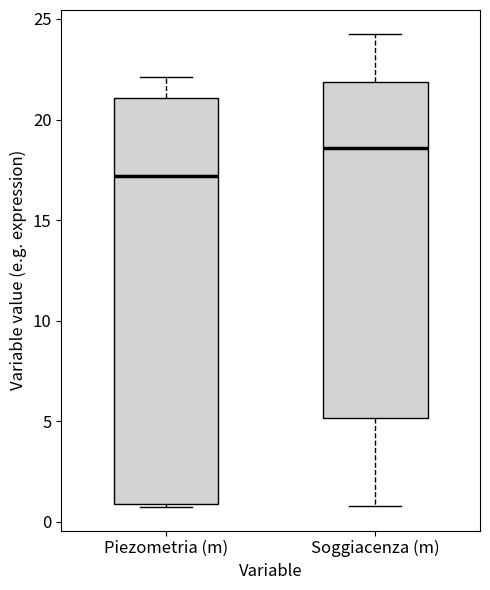

Comparing the boxes themselves (not the whiskers), which one is the tallest?

Piezometria (m)